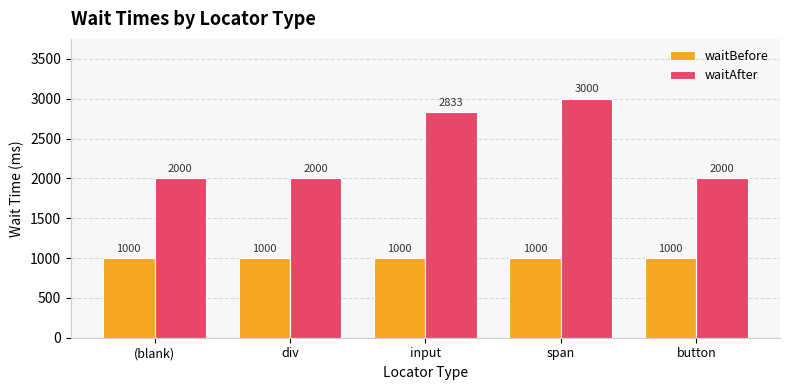

What are all the series names shown in the legend?

waitBefore, waitAfter